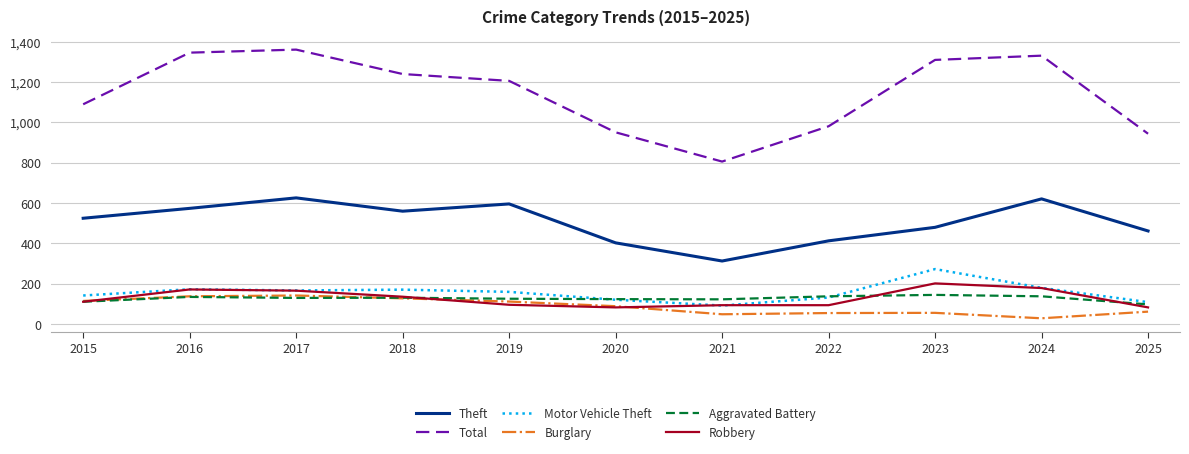

Which series has the largest total across all categories?

Total